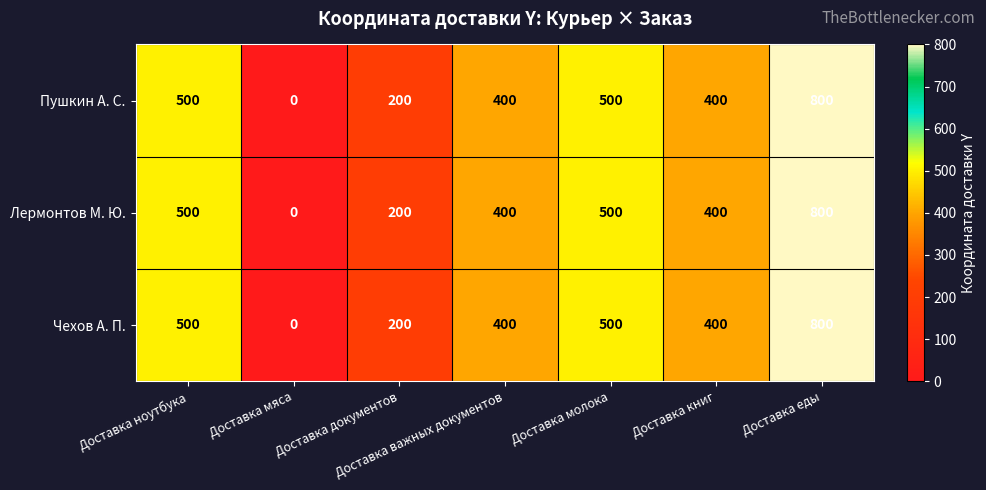

What is the total value across all series at Доставка еды?

2400